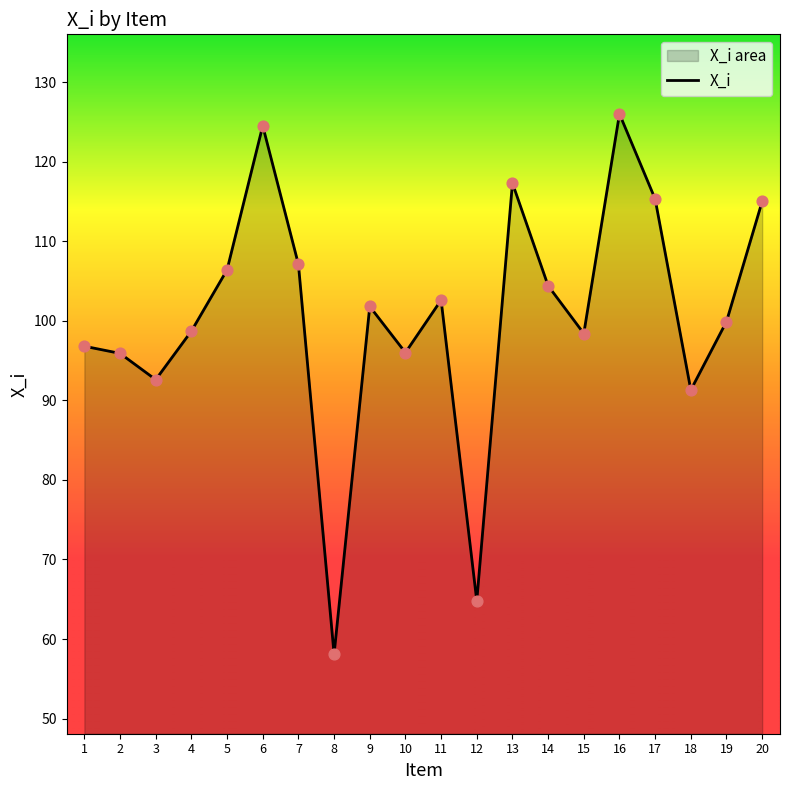

Which has a higher value, 4 or 5?

5